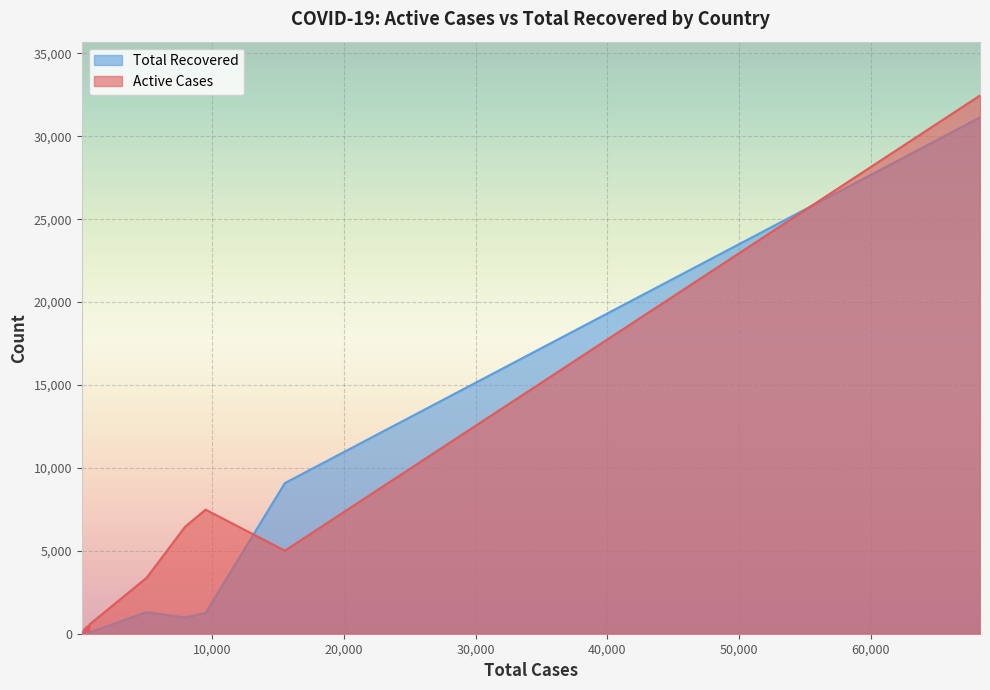

Rank the series at Guadeloupe from lowest to highest value.

Active Cases, Total Recovered